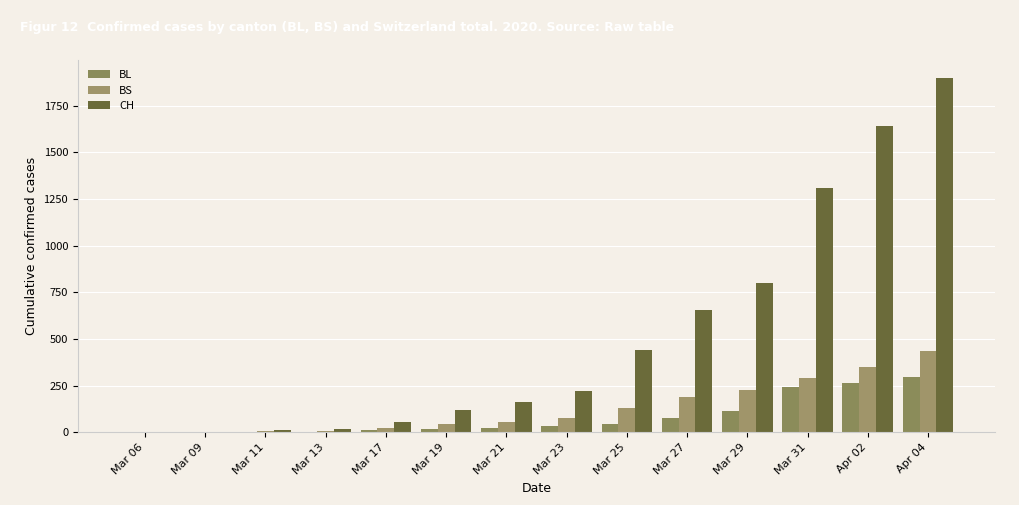

How many series are shown in this chart?

3